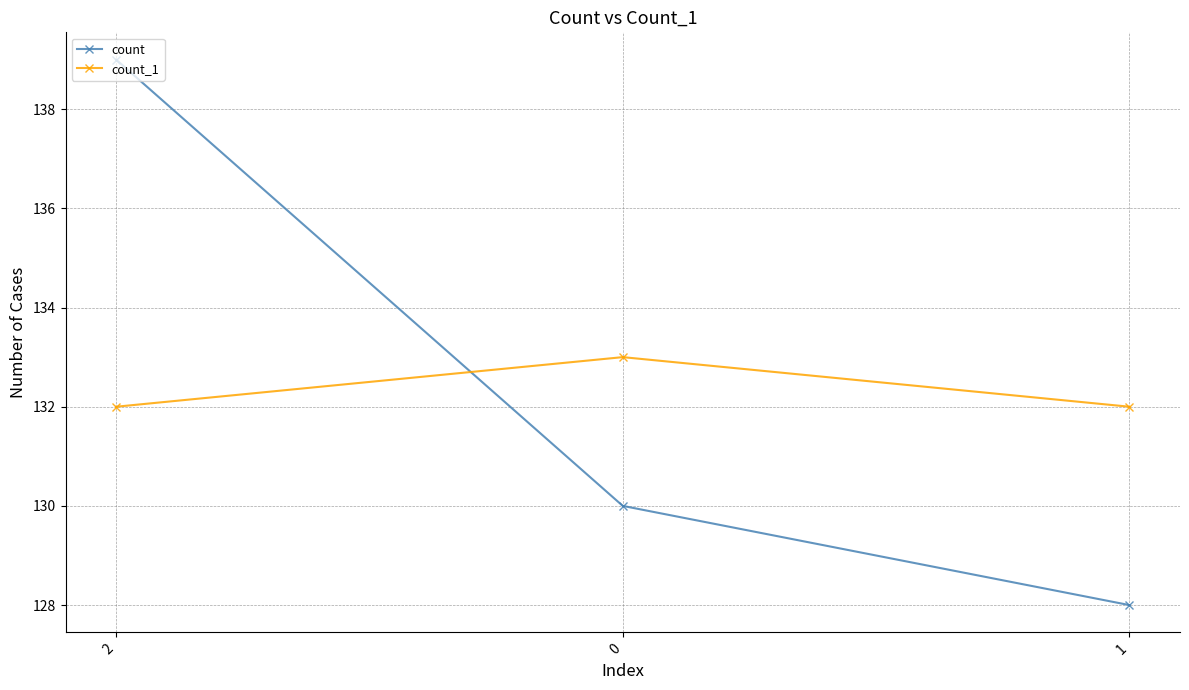

Does the chart have visible grid lines?

Yes